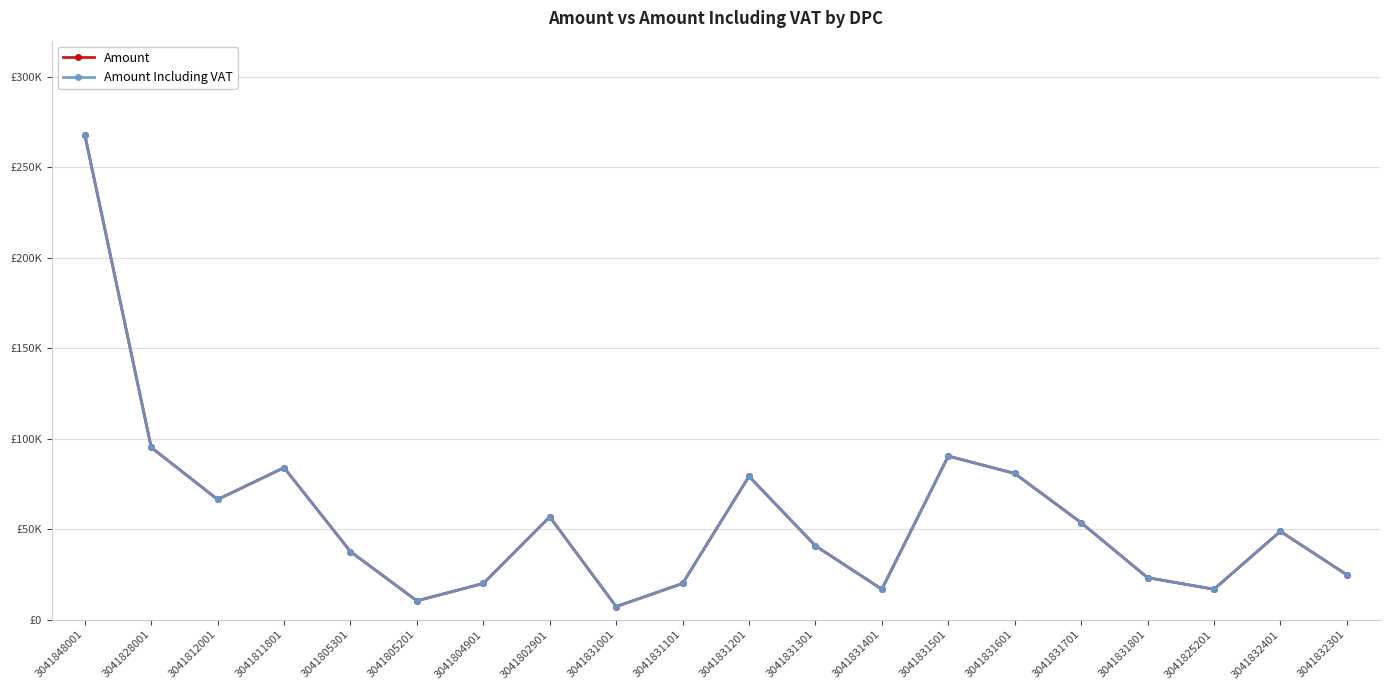

True or false: Amount Including VAT and Amount intersect in this chart.

False